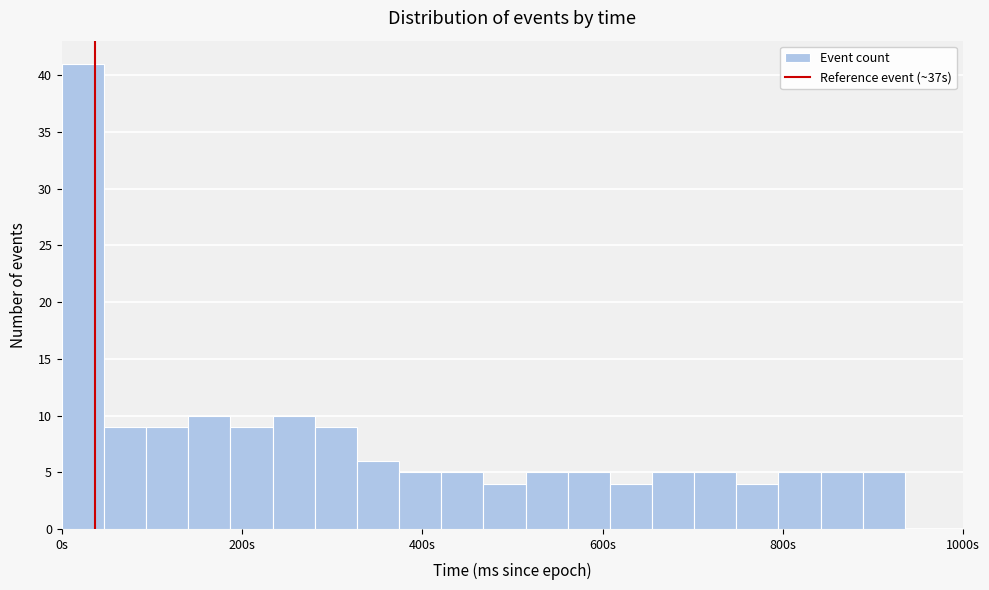

Around what value on the x-axis is the tallest bar? Give the approximate position of its centre, as read against the axis.

20